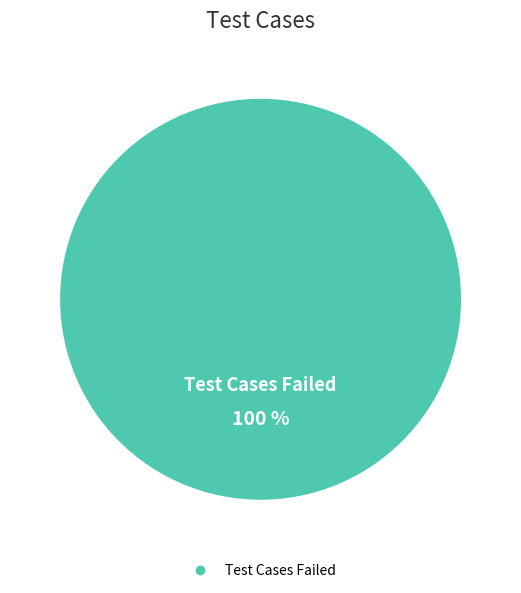

Is there any slice that represents more than half of the pie?

Yes